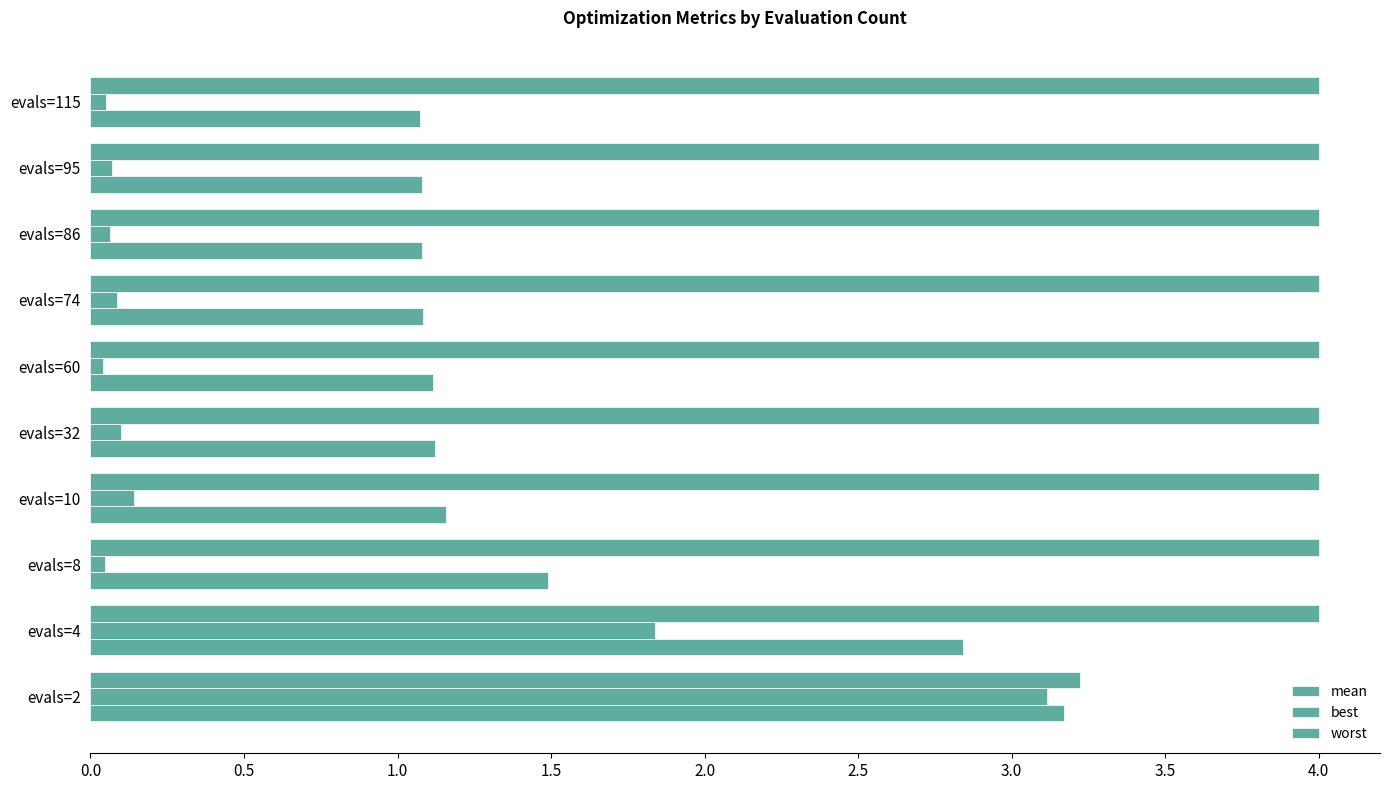

Count the number of categories in the chart.

10